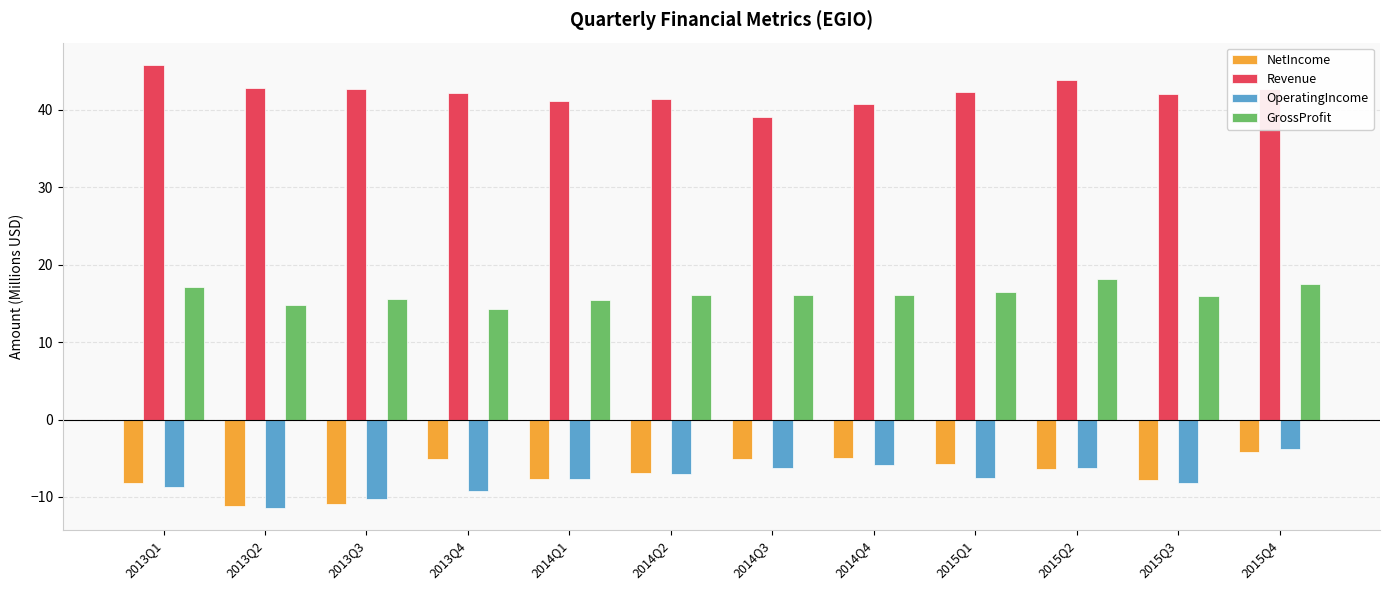

How many series are shown in this chart?

4